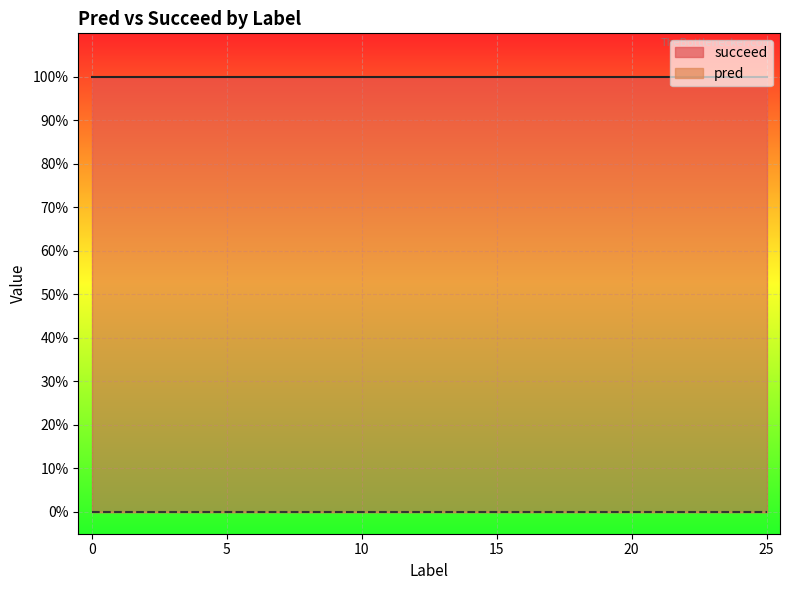

Which series has the widest spread of values?

pred